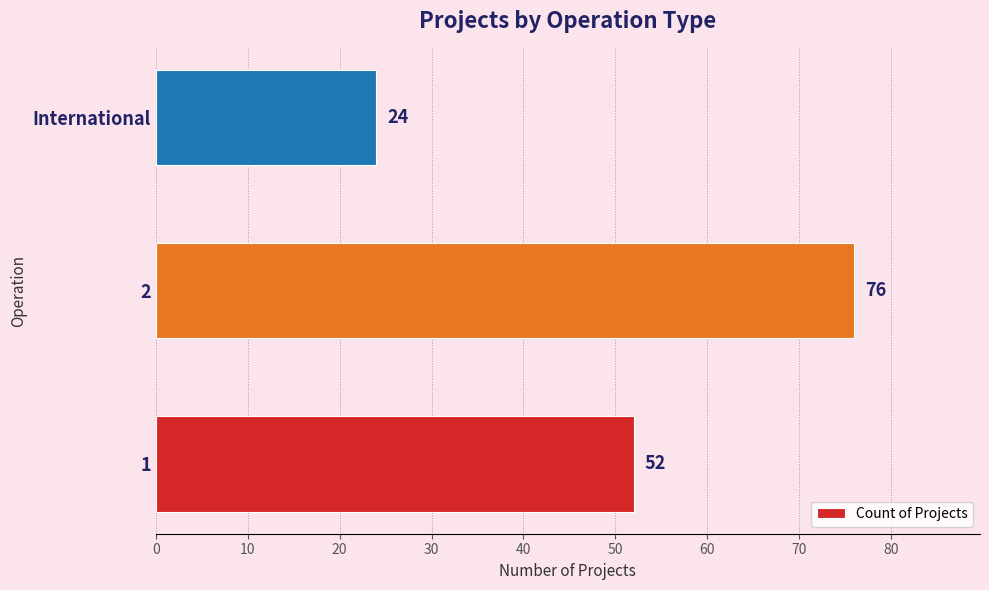

Reading top to bottom, transcribe all the data shown in this chart.

International=24	2=76	1=52